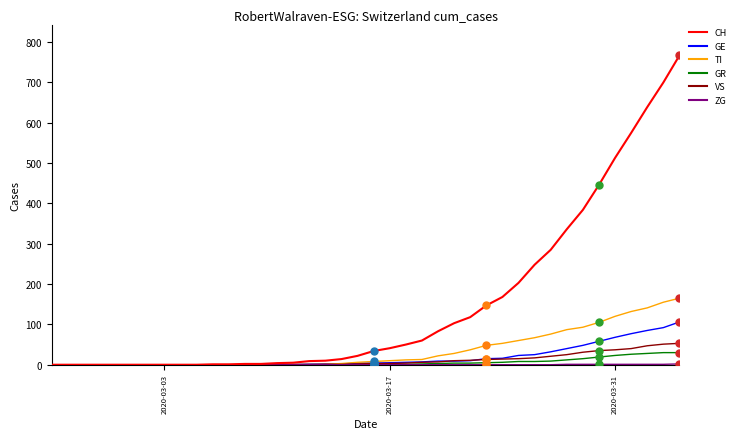

Which series has the largest total across all categories?

CH